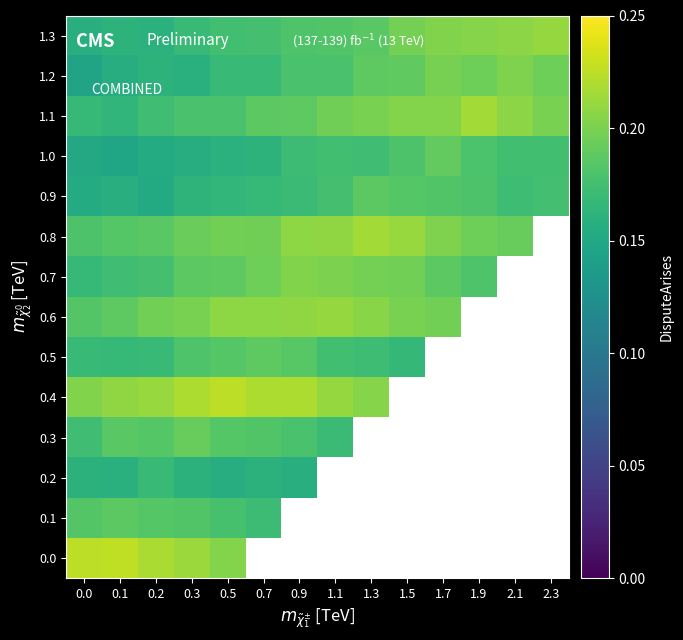

The 0.3 series shows 0.1 at 0.0. True or false?

False